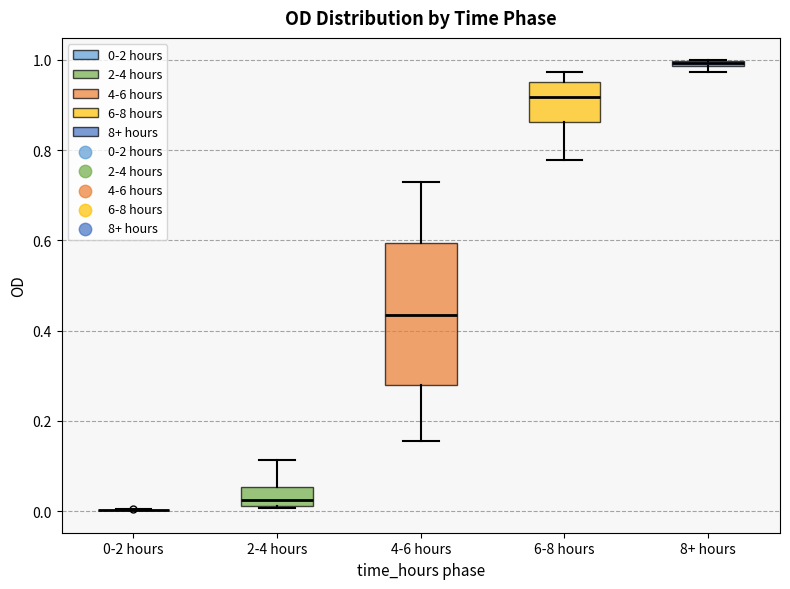

Where is the upper edge of the box for 4-6 hours on the y-axis? The values are not printed on the chart, so give them approximately, as read against the axis.

0.60